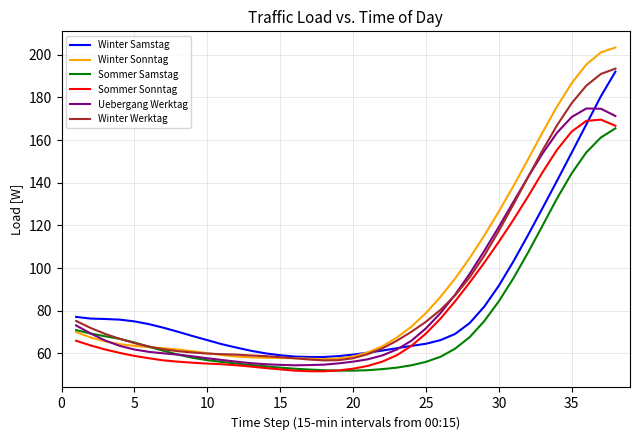

Which series has the largest range (max minus min)?

Winter Sonntag